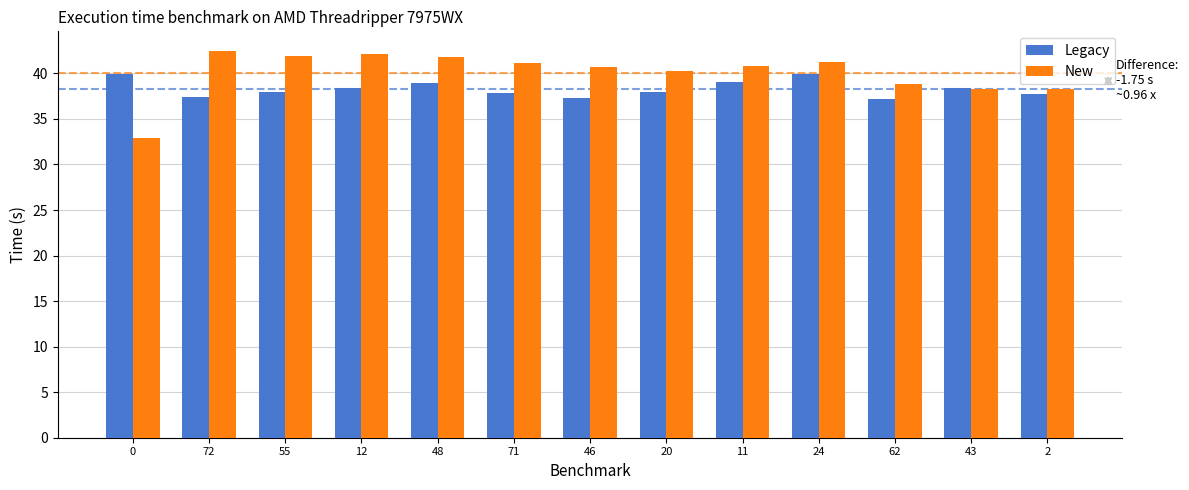

What is the difference between the New values at 0 and 24?

8.4